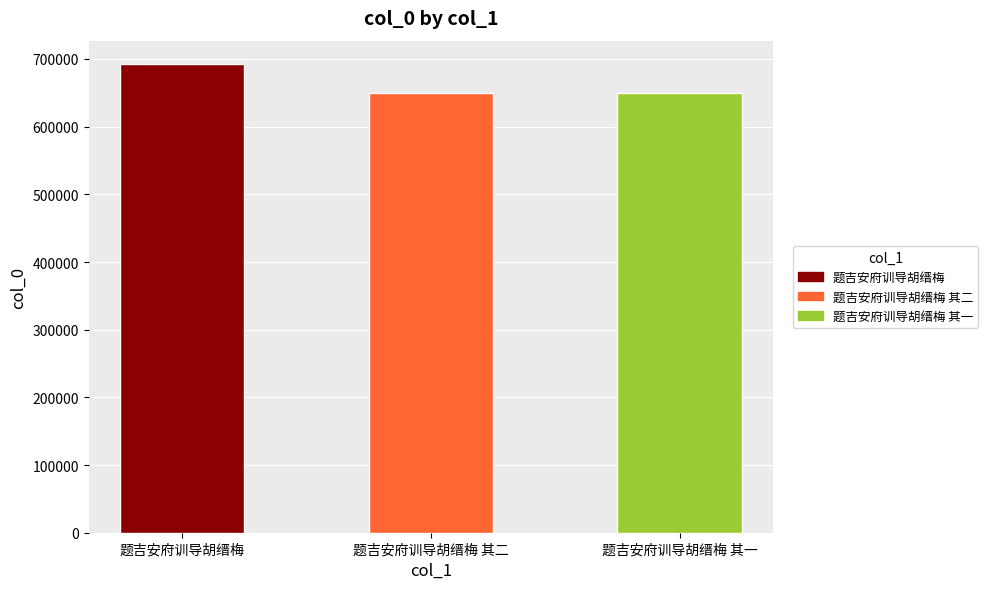

What is the difference between the second highest and minimum values?

1